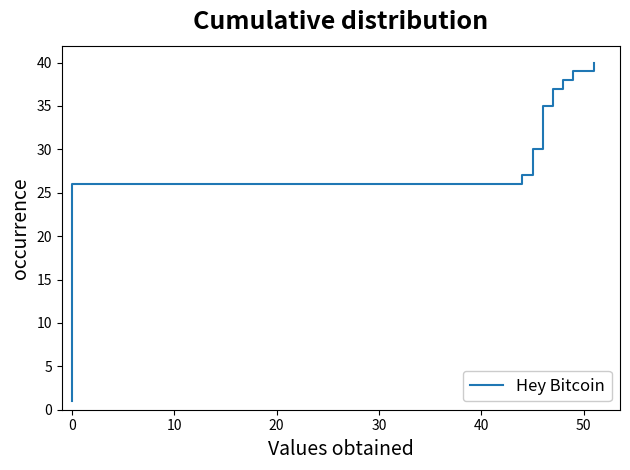

Between 0 and 13, which is larger?

13